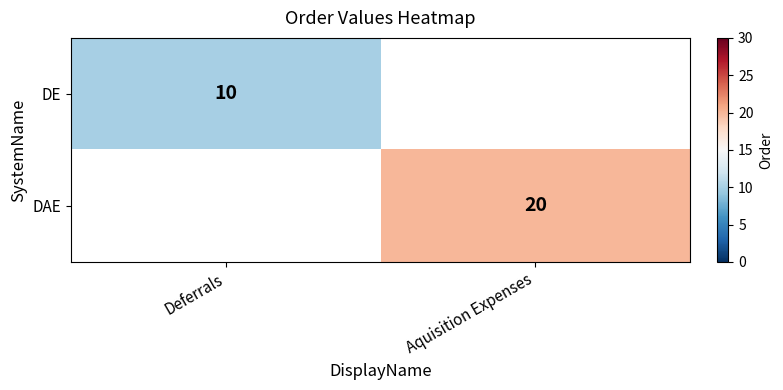

Is the value of DAE at Aquisition Expenses greater than the value of DE at Deferrals?

Yes